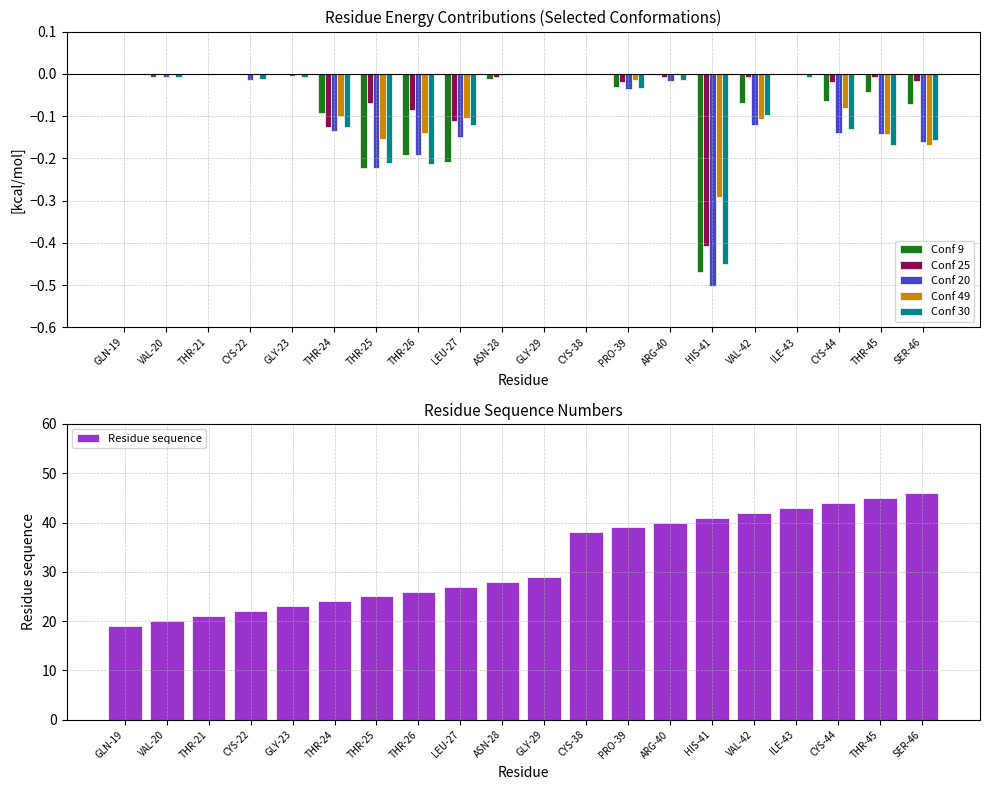

Does the chart contain any negative values?

Yes